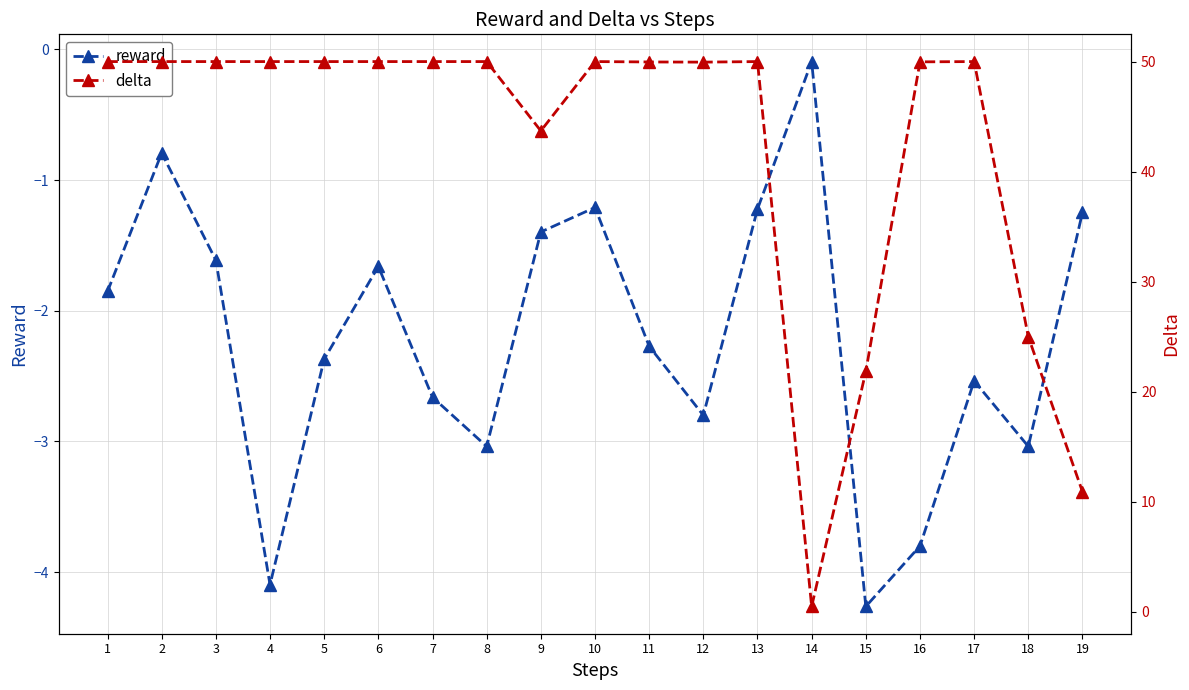

List the labels in order of delta value, smallest first.

14, 19, 15, 18, 9, 12, 11, 16, 1, 2, 3, 4, 5, 6, 7, 8, 10, 13, 17